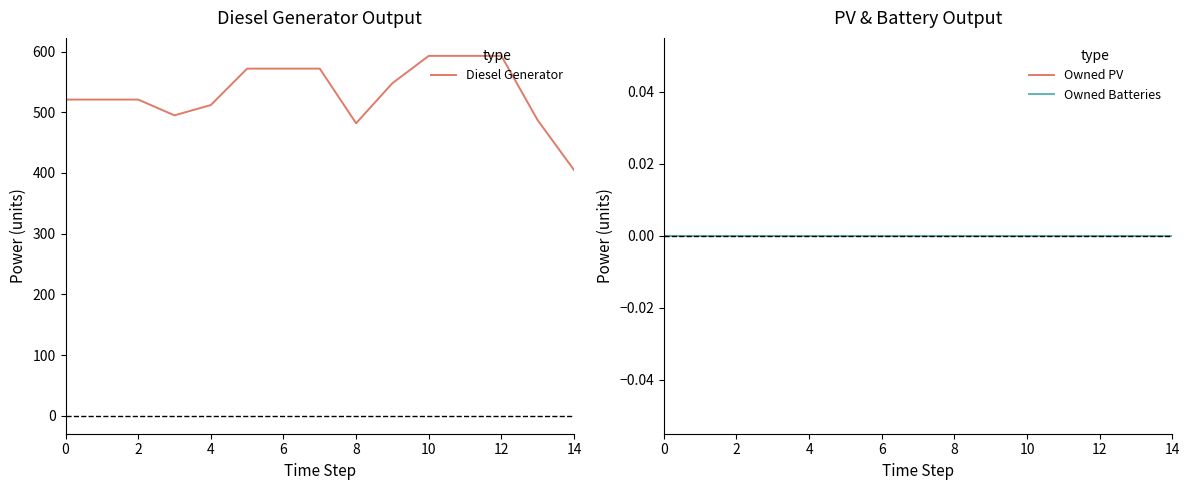

How many series are shown in this chart?

3